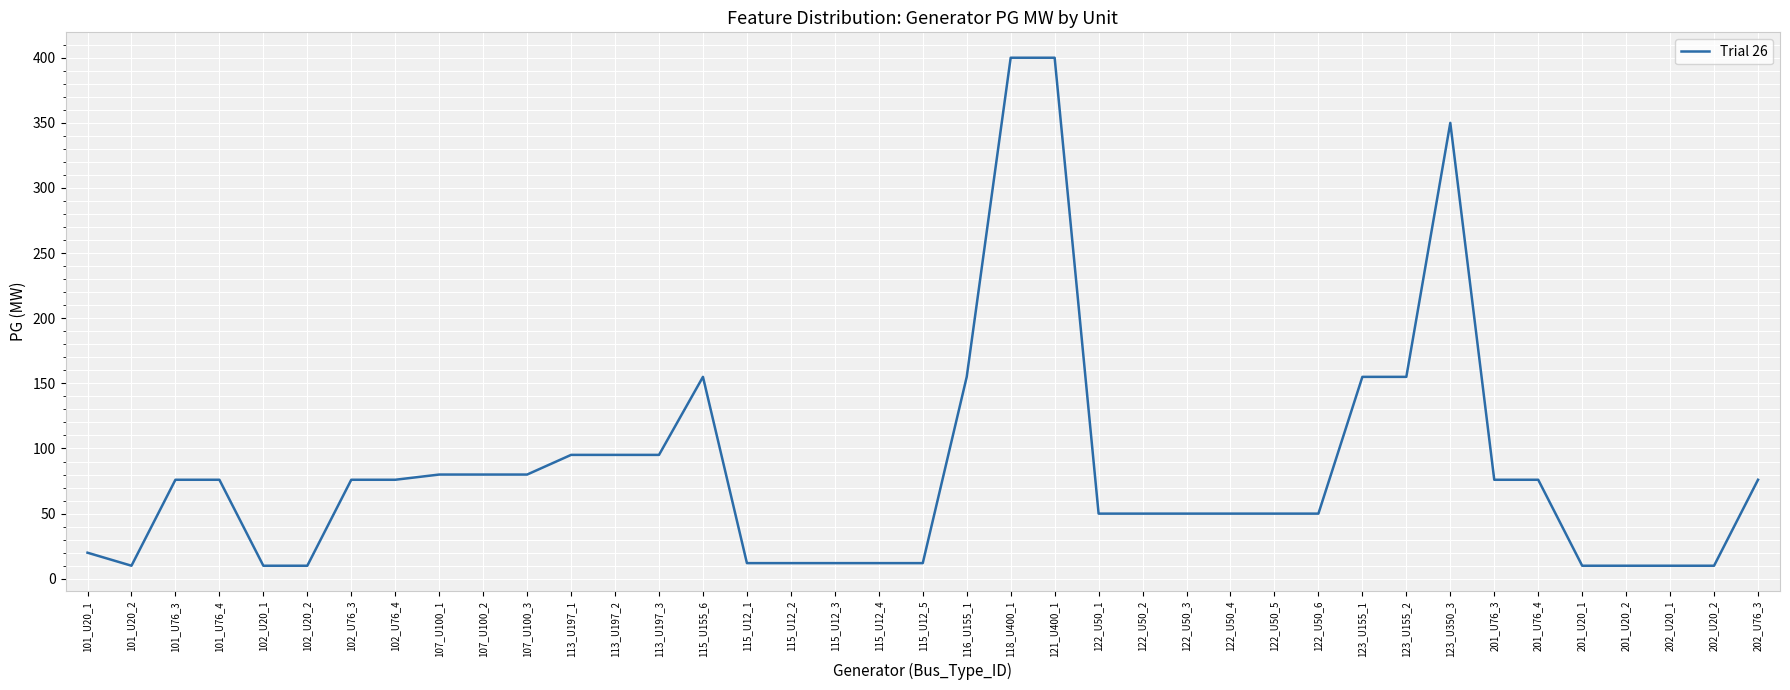

What position from the left is 107_U100_1?

9